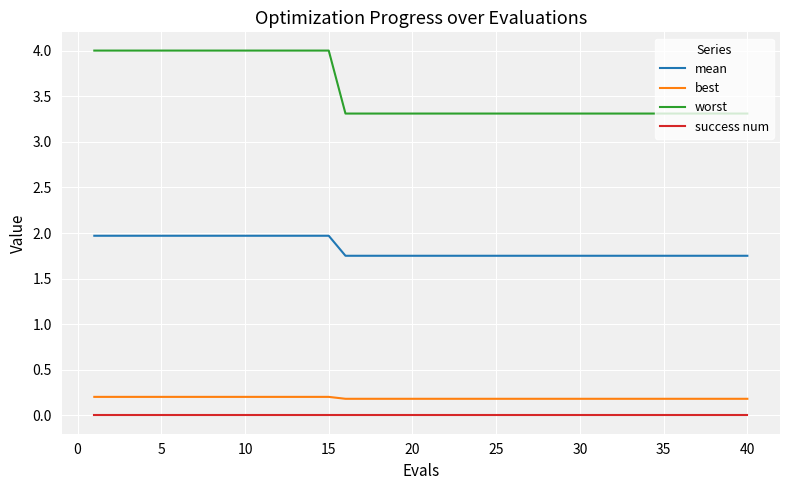

True or false: worst and success num cross at least once.

False